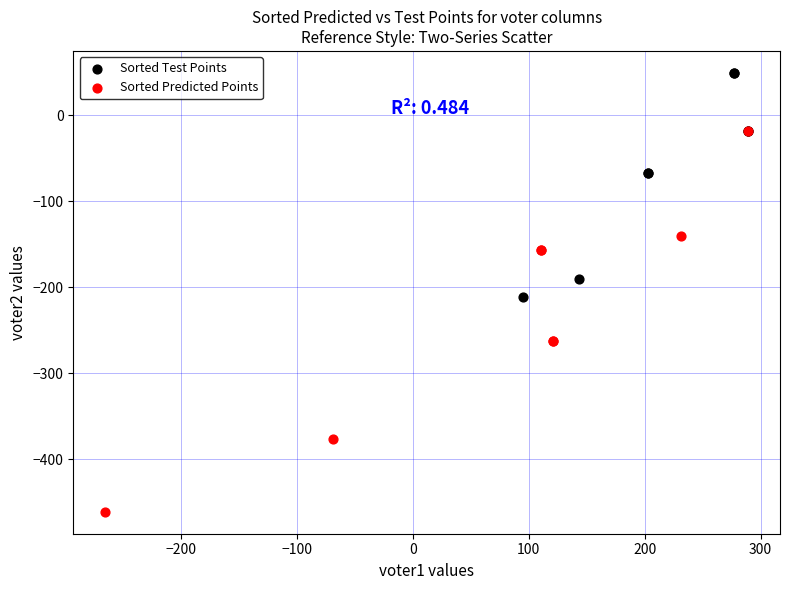

Which series contains the highest Y value?

Sorted Test Points